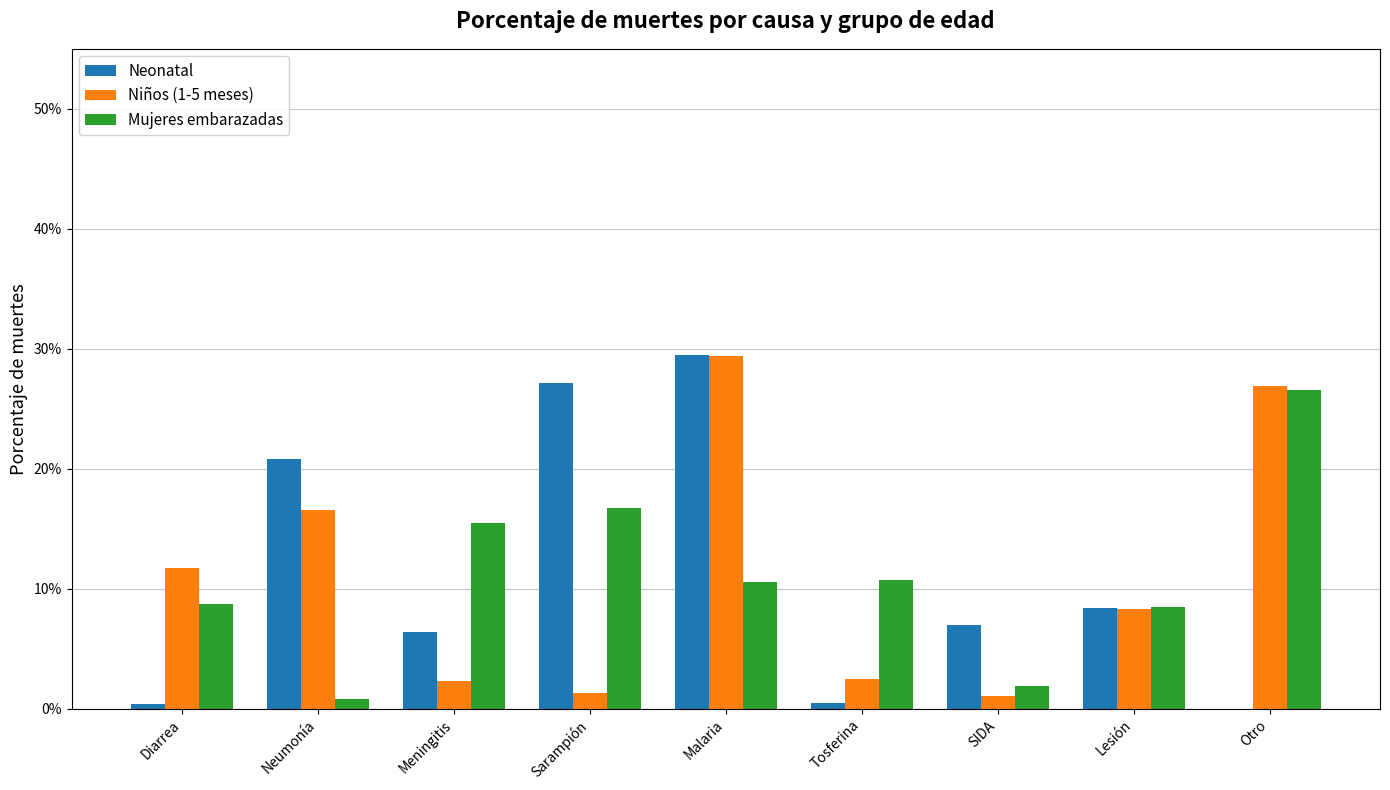

What is the value of the Neonatal bar at the 3rd from the left?

0.1